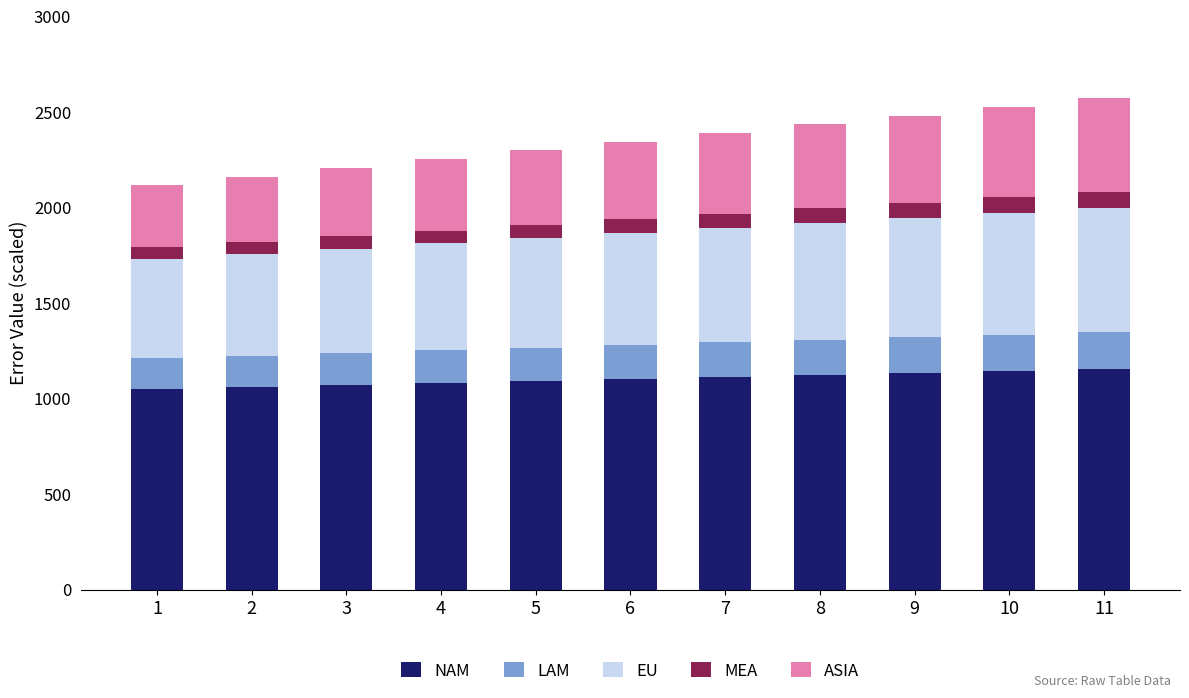

How many data points does each series have?

11